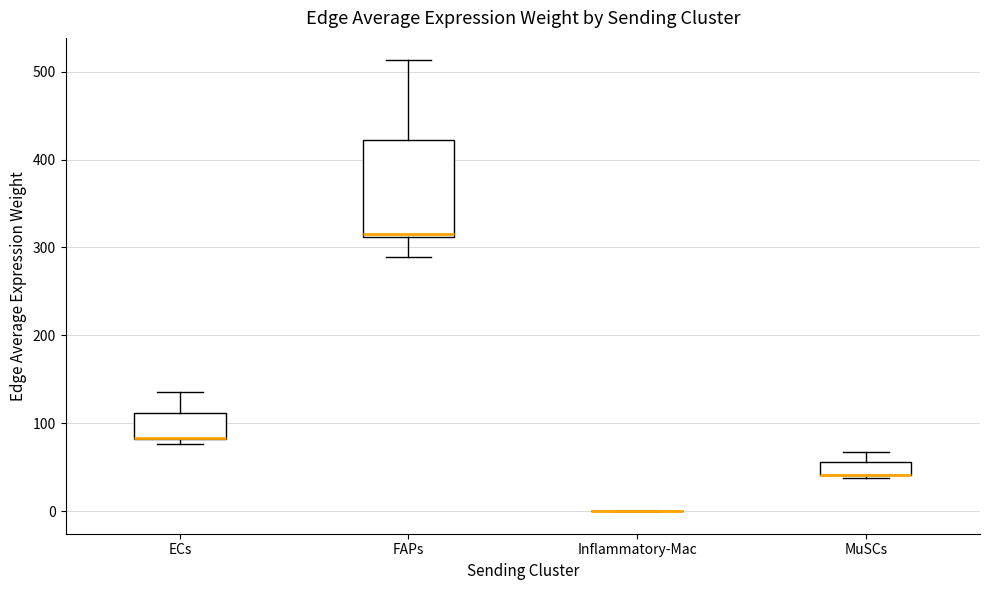

Where is the lower edge of the box for MuSCs on the y-axis? The values are not printed on the chart, so give them approximately, as read against the axis.

40